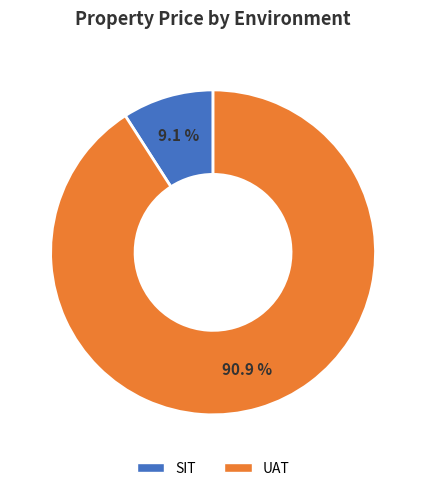

Count the number of slices in the pie.

2